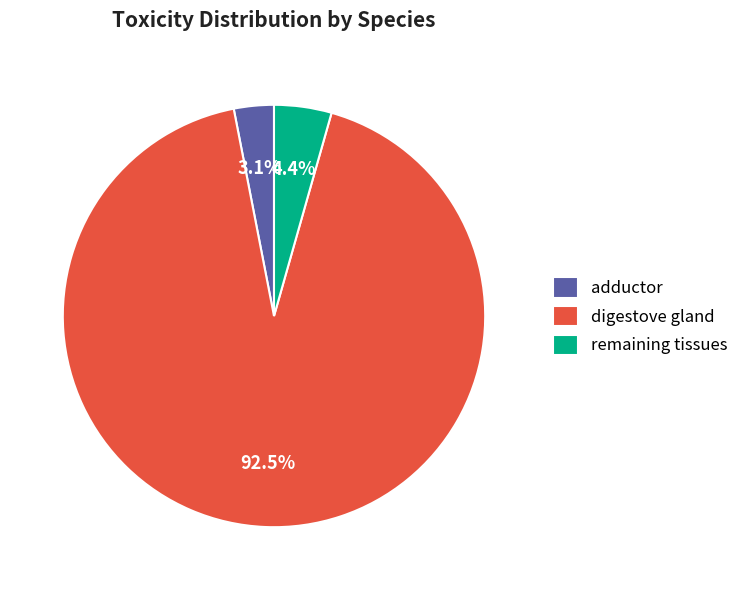

Between remaining tissues and adductor, which is larger?

remaining tissues